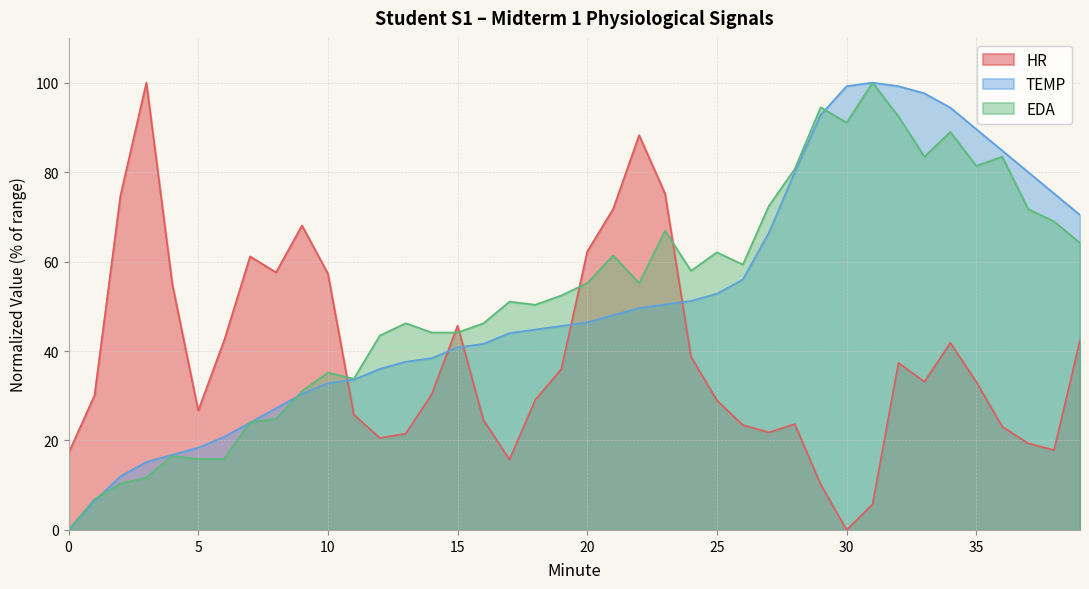

What is the average value of the HR series?

38.4